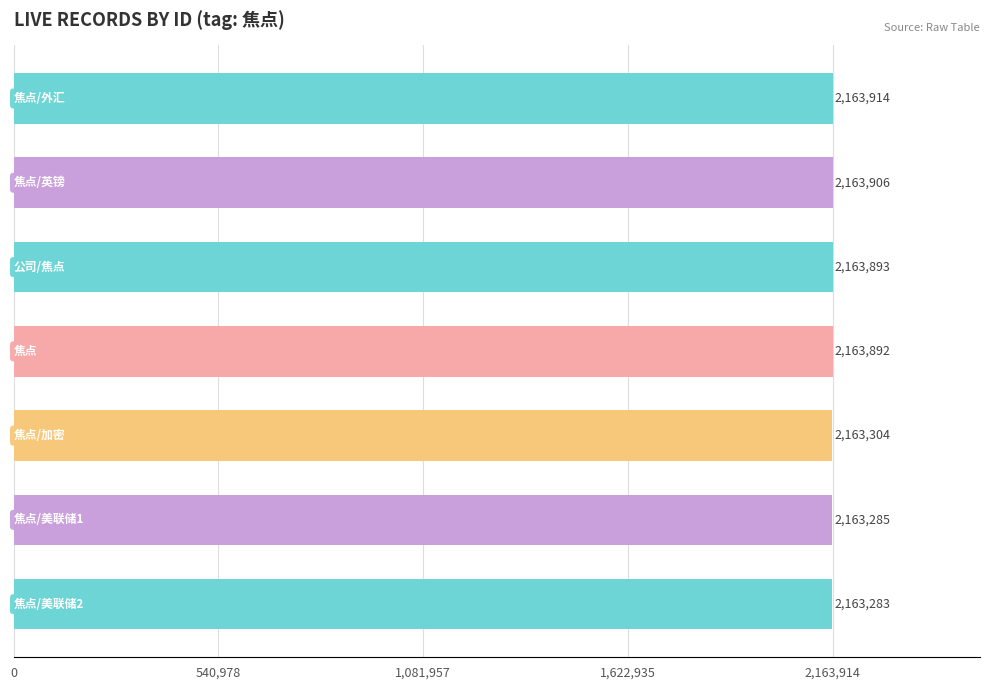

What is the difference between the maximum and second lowest values?

629